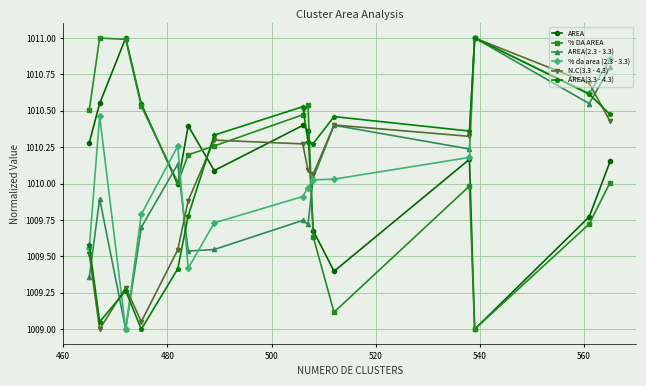

How many interior local valleys does the AREA(2.3 - 3.3) series have?

5